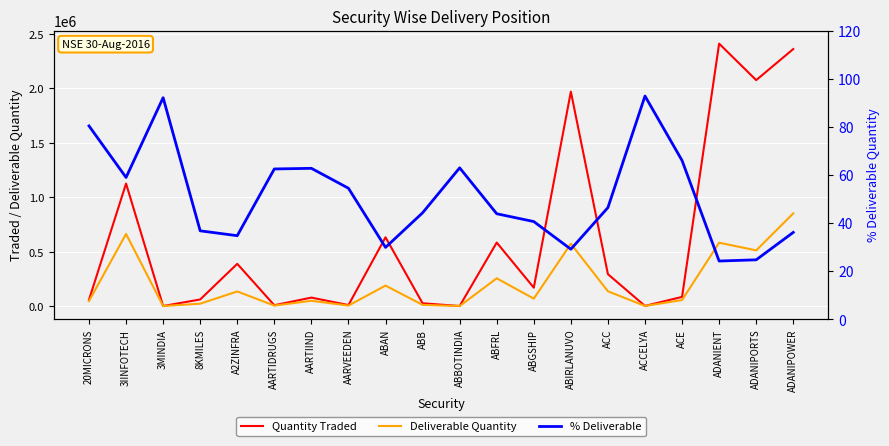

Which series has the largest range (max minus min)?

Quantity Traded